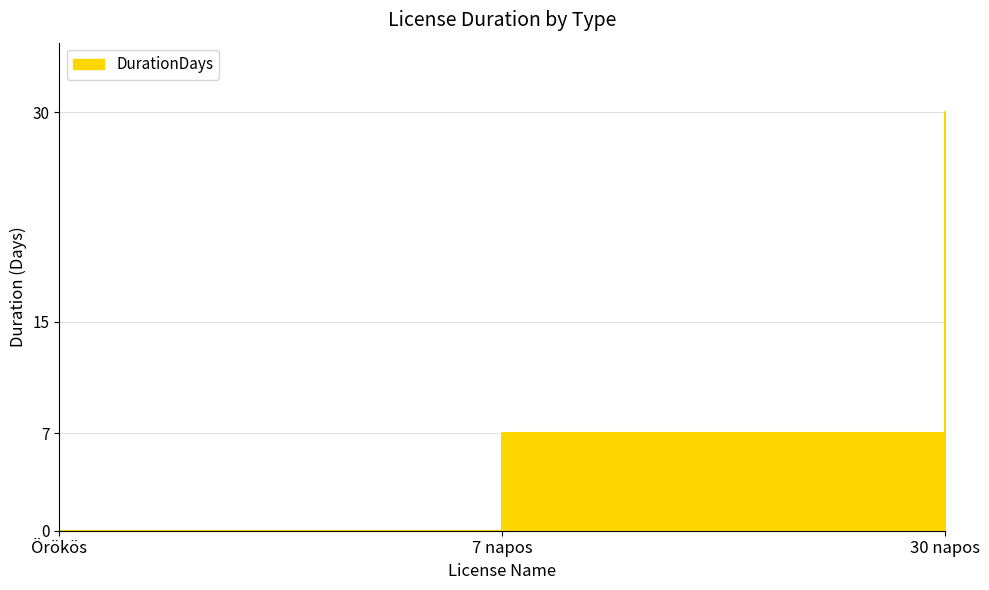

What is the change in value from Örökös to 30 napos?

+30